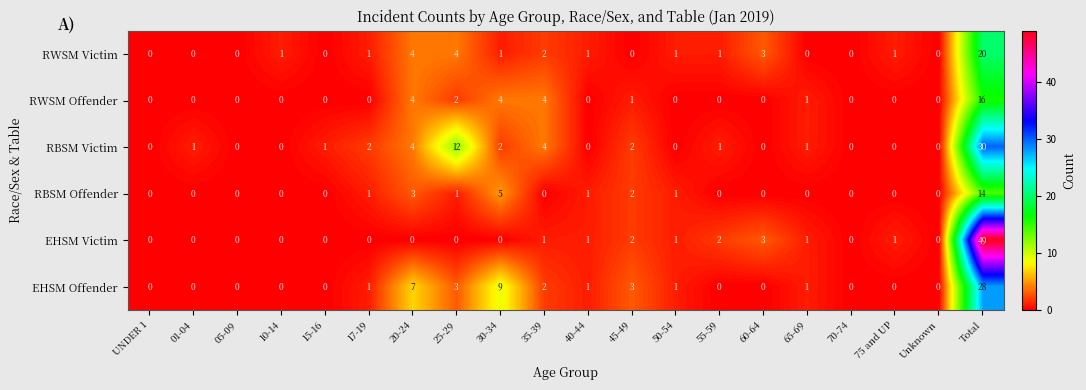

What is the difference between the maximum and second lowest values in the RBSM Offender series?

14